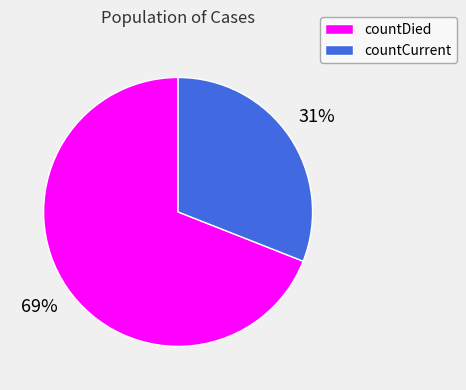

Count the number of slices in the pie.

2